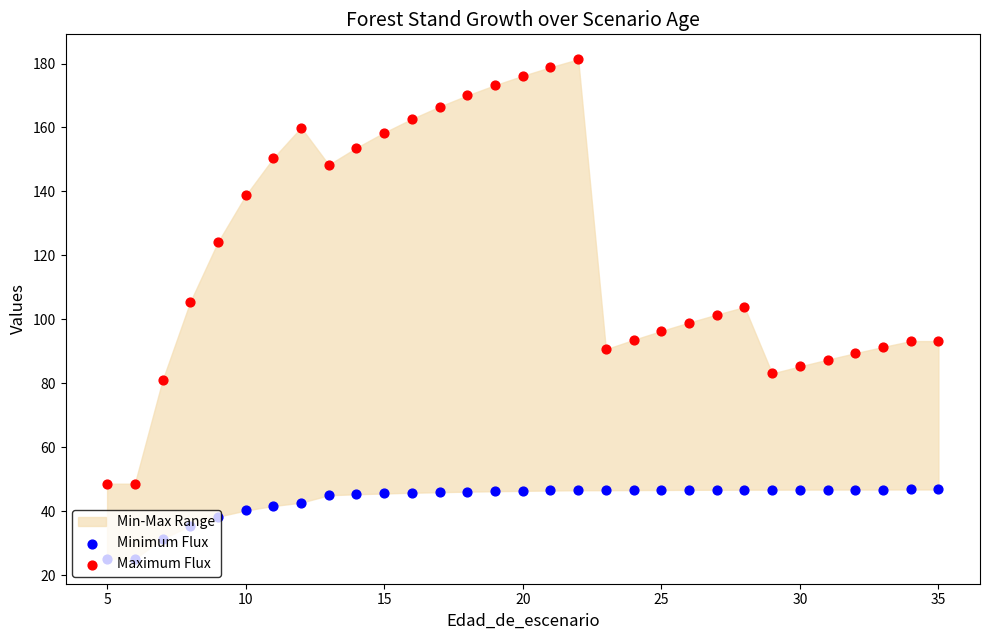

At how many categories does at least one series exceed 114?

14